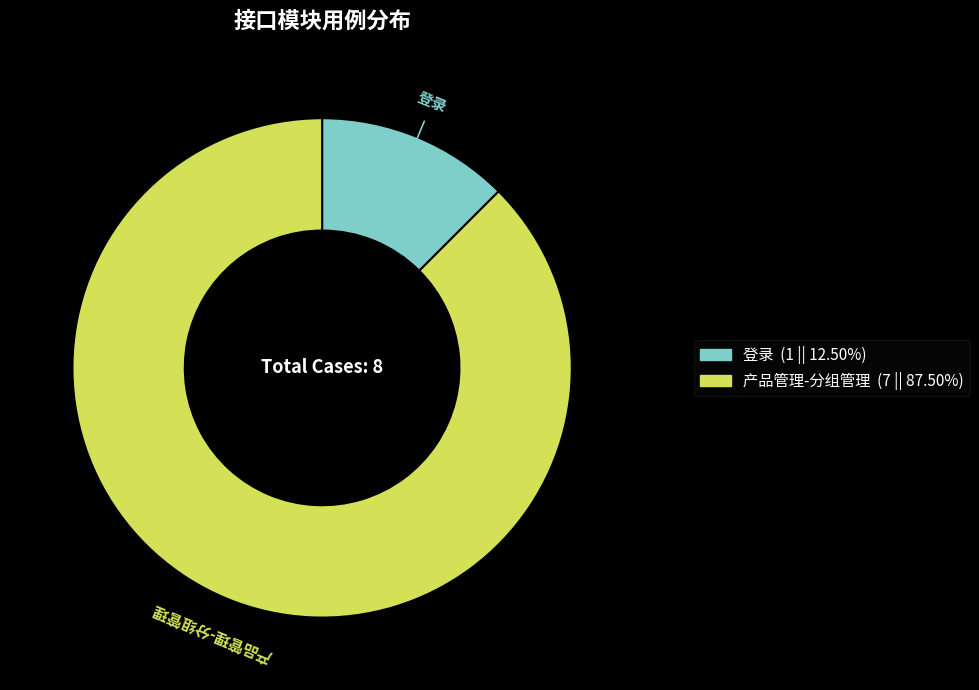

True or false: 产品管理-分组管理 accounts for 93% of the total.

False